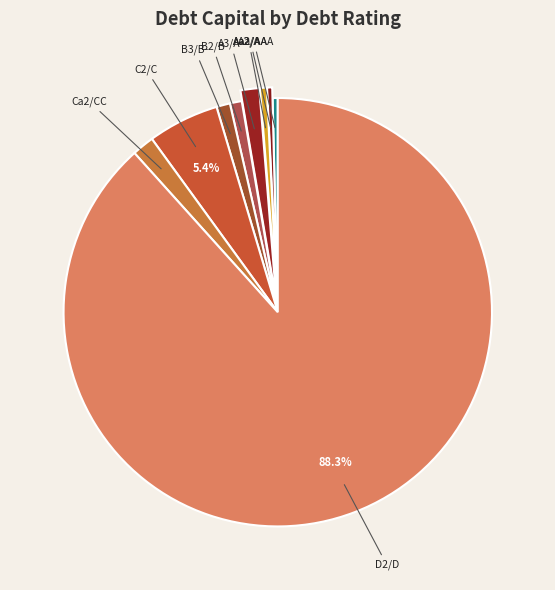

Does Aaa/AAA account for over 50% of the chart?

No